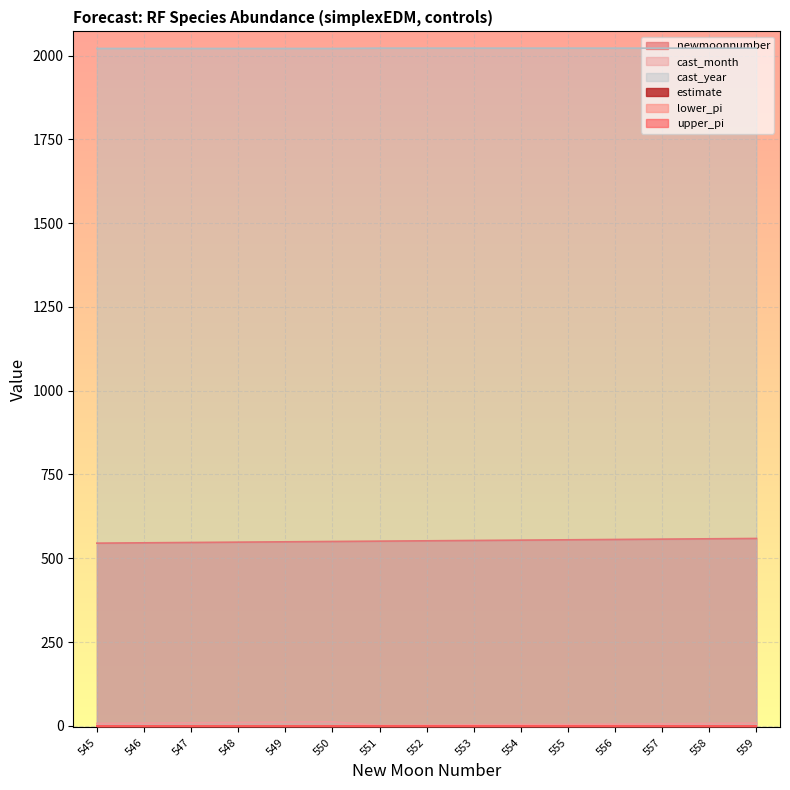

True or false: newmoonnumber has more than 1 interior local peaks.

False